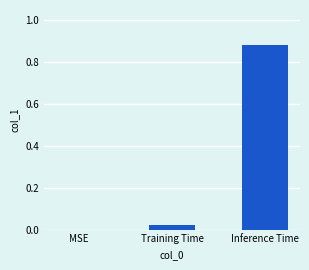

True or false: the data shows 0.0 at MSE.

True